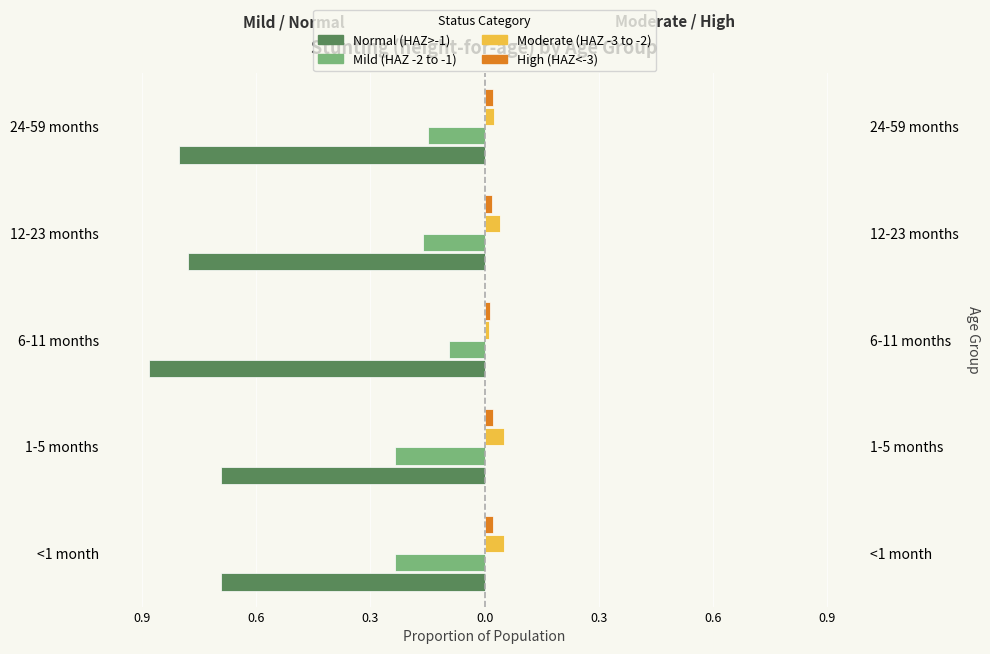

What are all the series names shown in the legend?

Normal (HAZ>-1), Mild (HAZ -2 to -1), Moderate (HAZ -3 to -2), High (HAZ<-3)